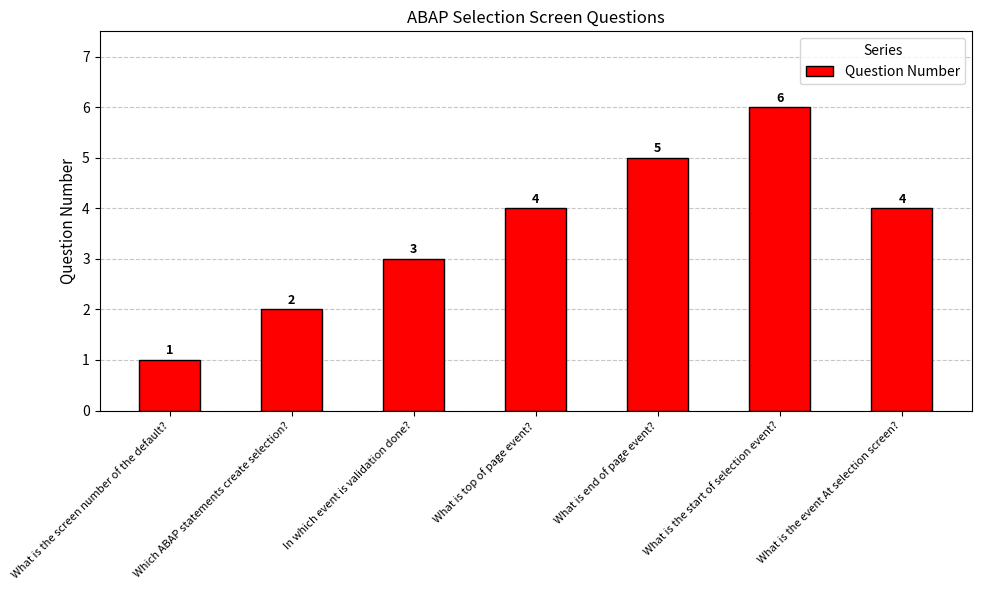

Are the bars horizontal?

No